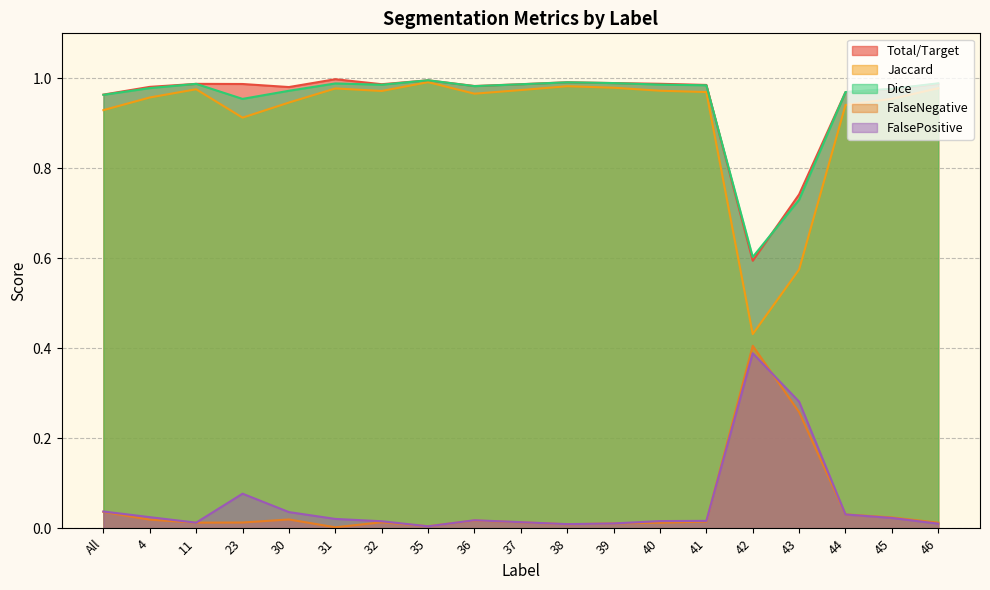

Does the chart have visible grid lines?

Yes